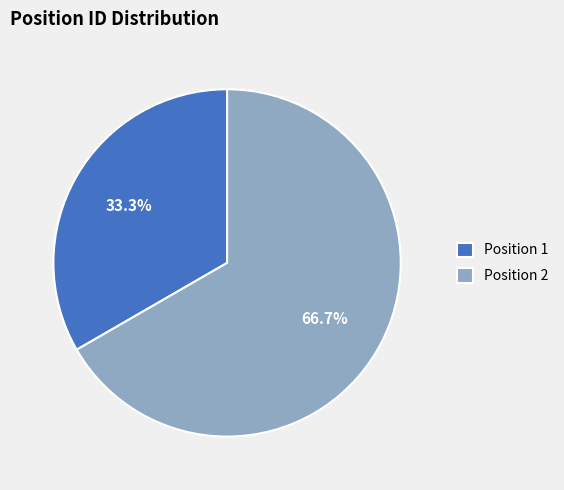

What percentage is NOT represented by Position 2?

33.3%